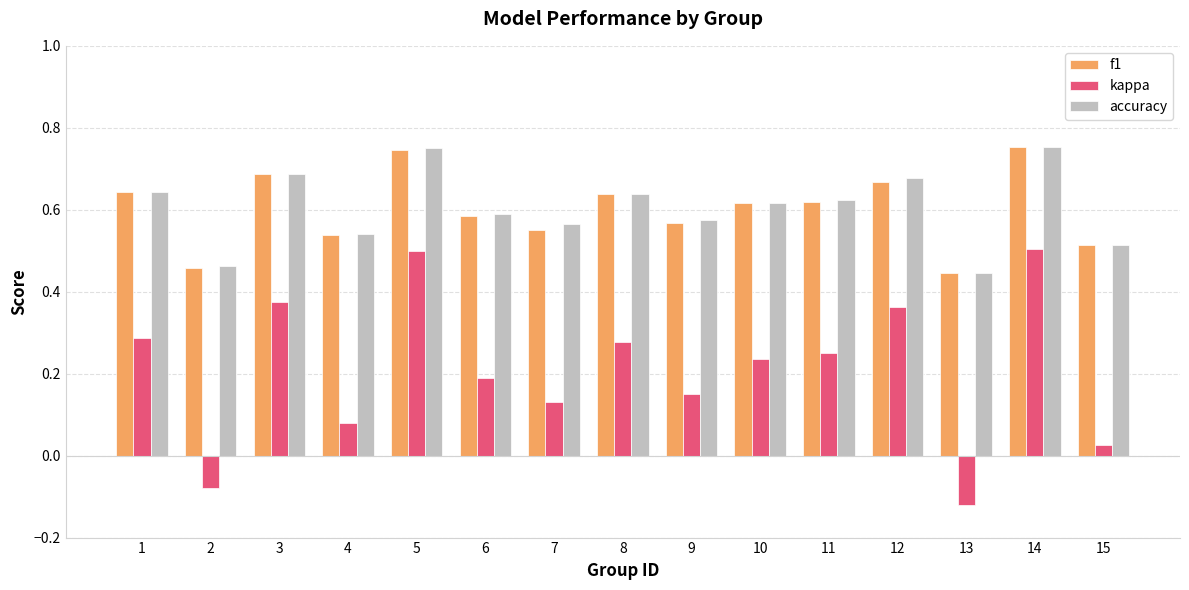

Is it true that kappa equals 0.5 at 14?

True